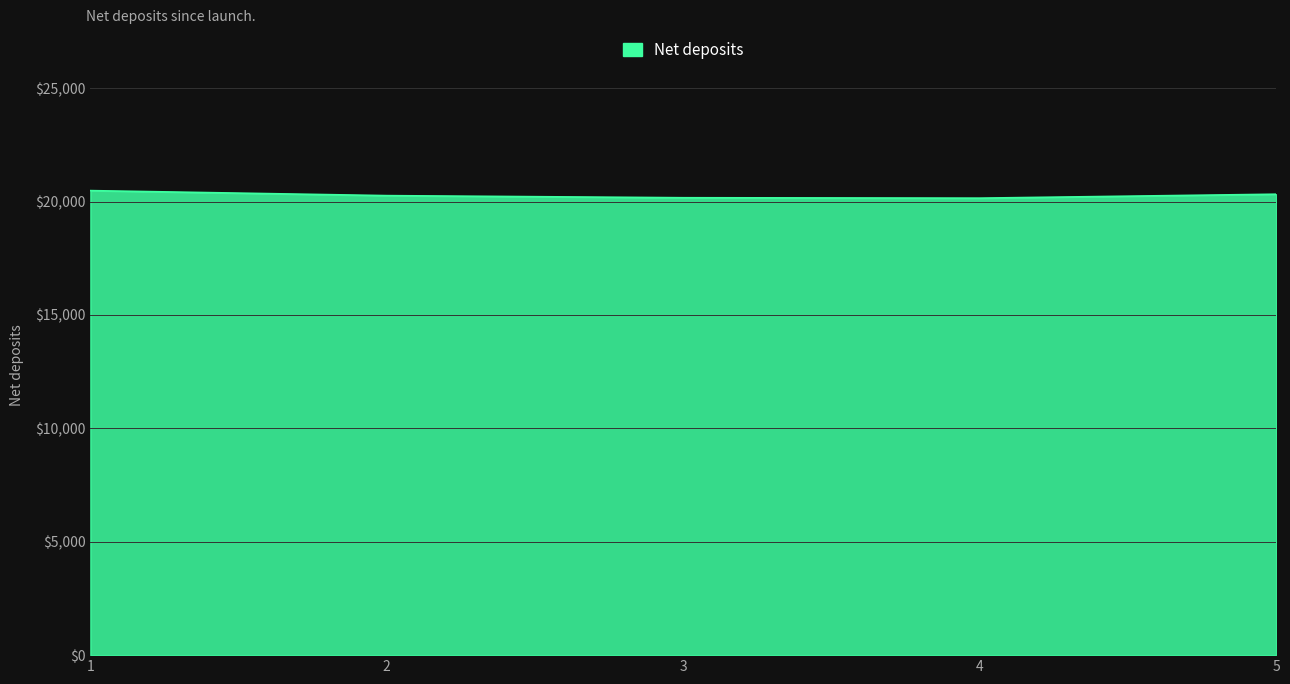

What is the greatest value displayed?

20480.0